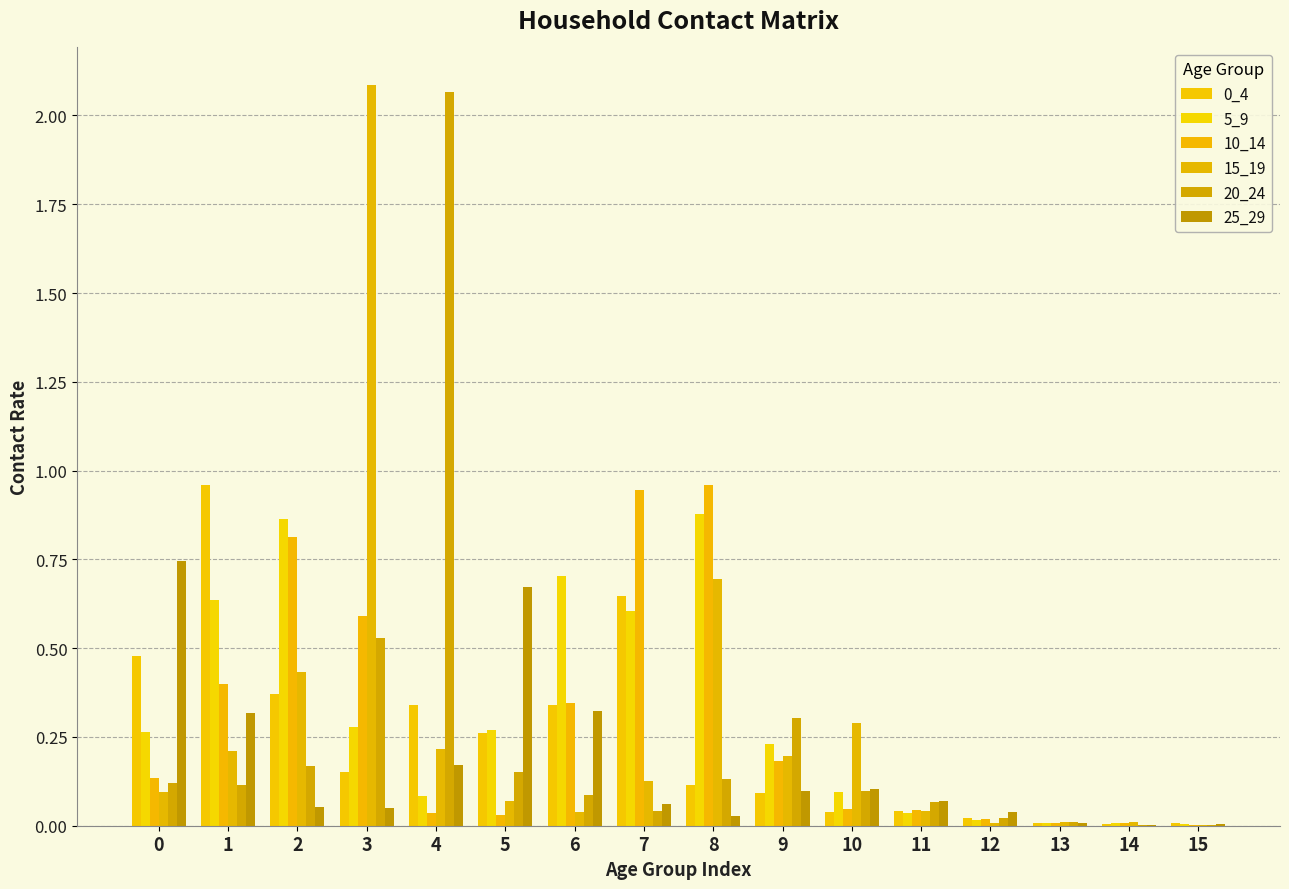

Count the number of categories in the chart.

16